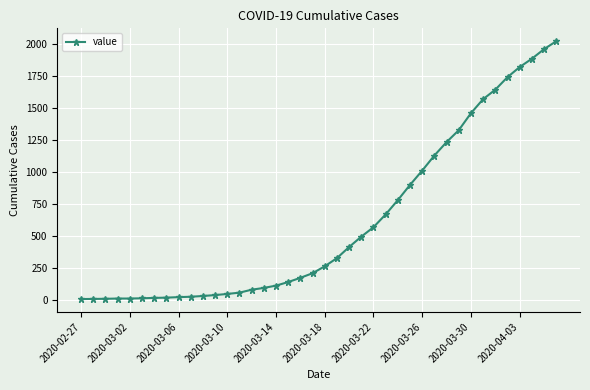

How many data points does each series have?

40